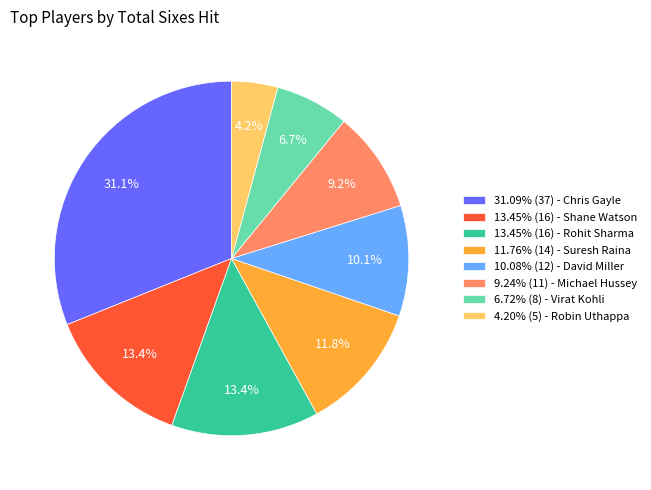

Is 9.24% (11) - Michael Hussey the majority of the pie?

No